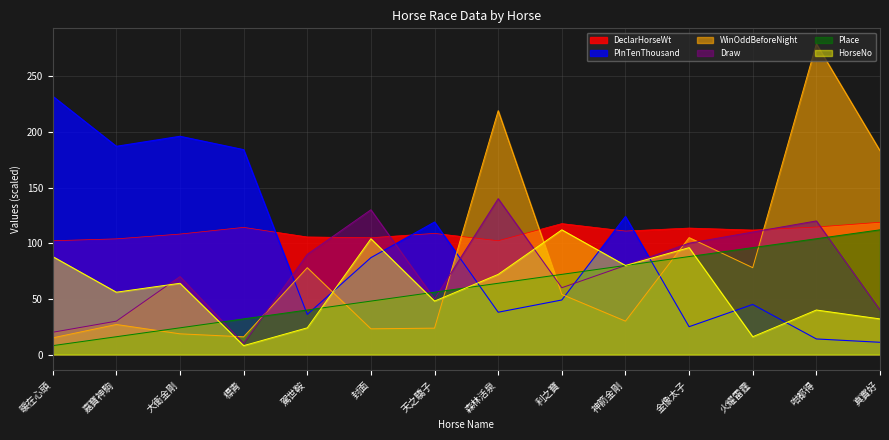

At which label does PInTenThousand reach its minimum?

真實好